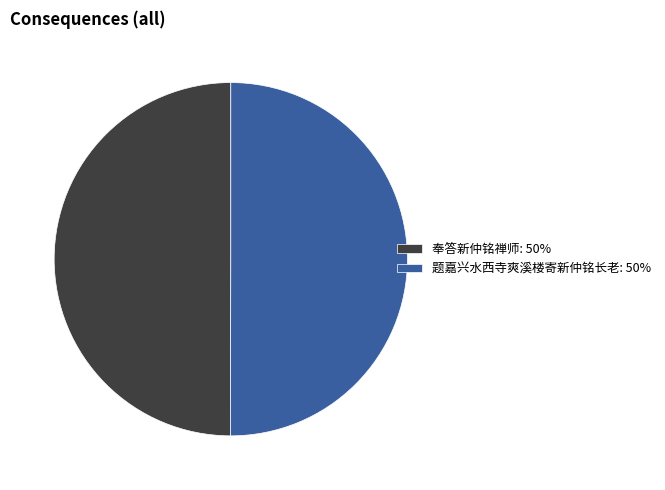

Is the sum of 题嘉兴水西寺爽溪楼寄新仲铭长老: 50% and 奉答新仲铭禅师: 50% greater than half?

Yes